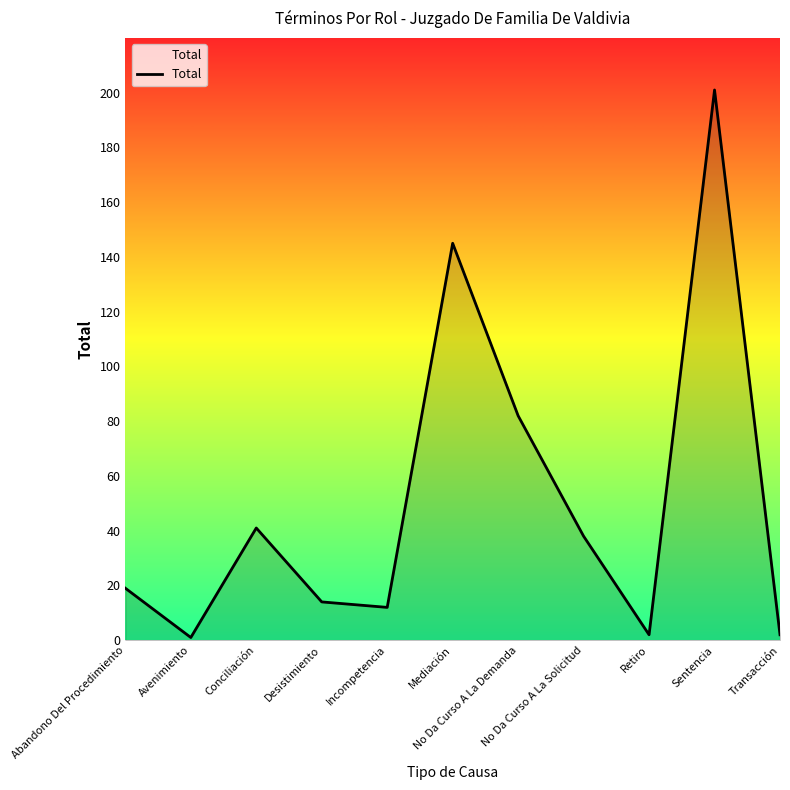

What is the greatest value displayed?

201